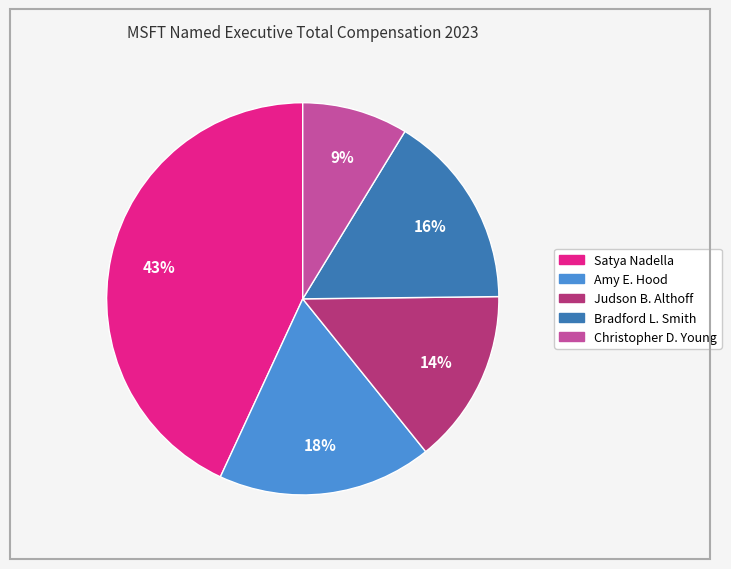

Is the sum of Christopher D. Young and Amy E. Hood greater than half?

No